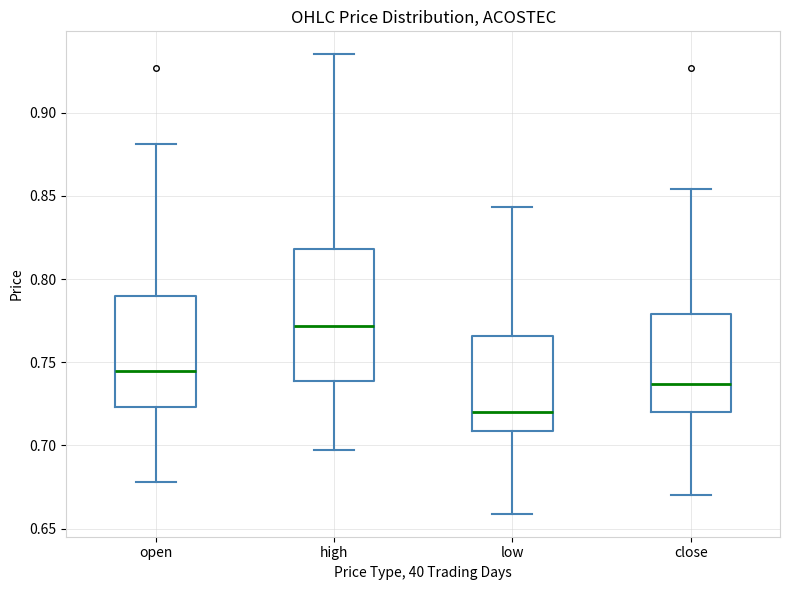

Which box is the tallest, from its lower edge to its upper edge?

high